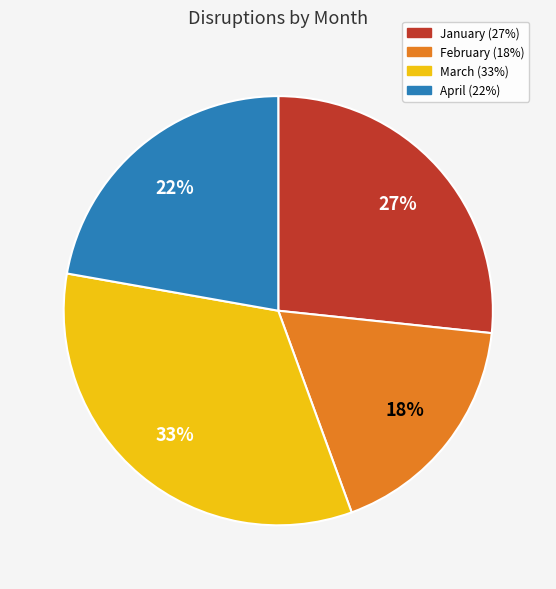

How many segments does this pie chart have?

4